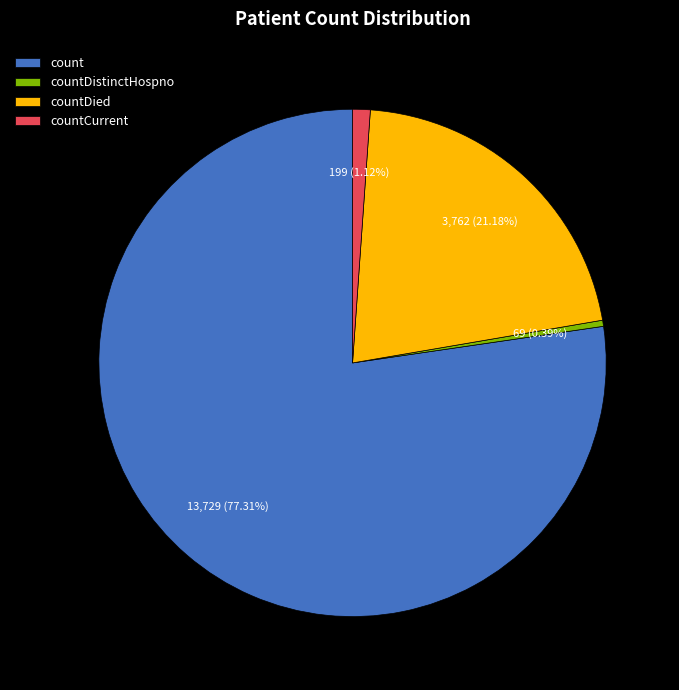

Rank the categories by value from lowest to highest.

countDistinctHospno, countCurrent, countDied, count